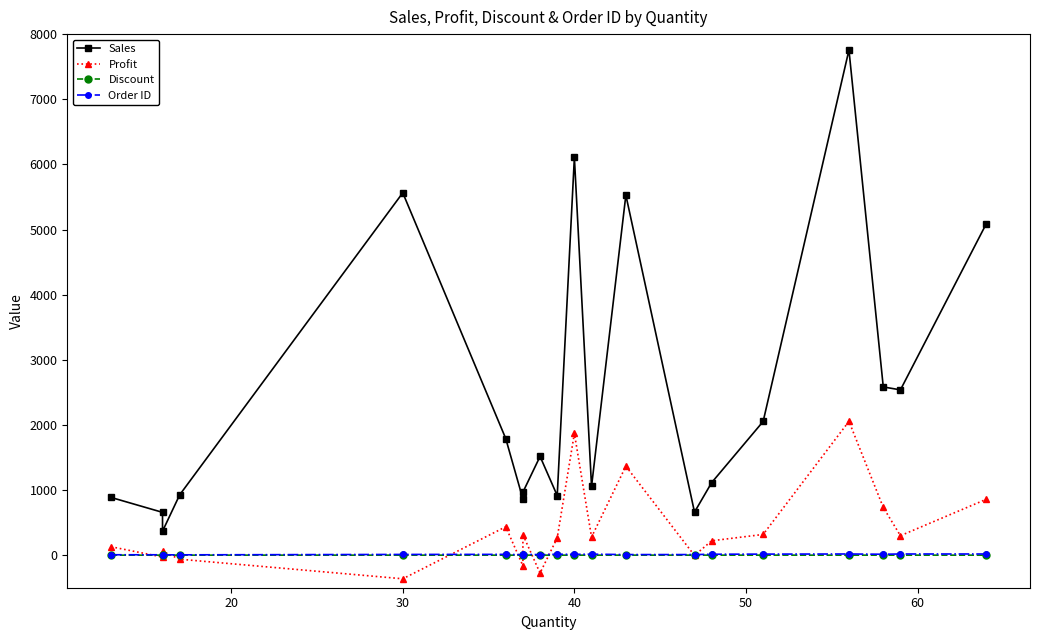

Rank the series by their maximum value, from lowest to highest.

Discount, Order ID, Profit, Sales